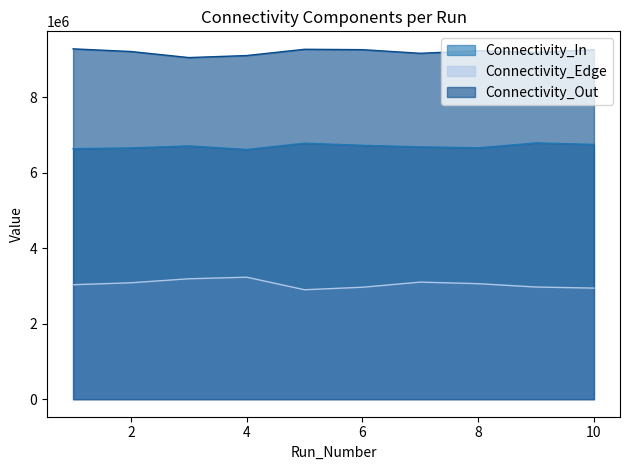

Does the chart display data point markers on the line(s)?

No